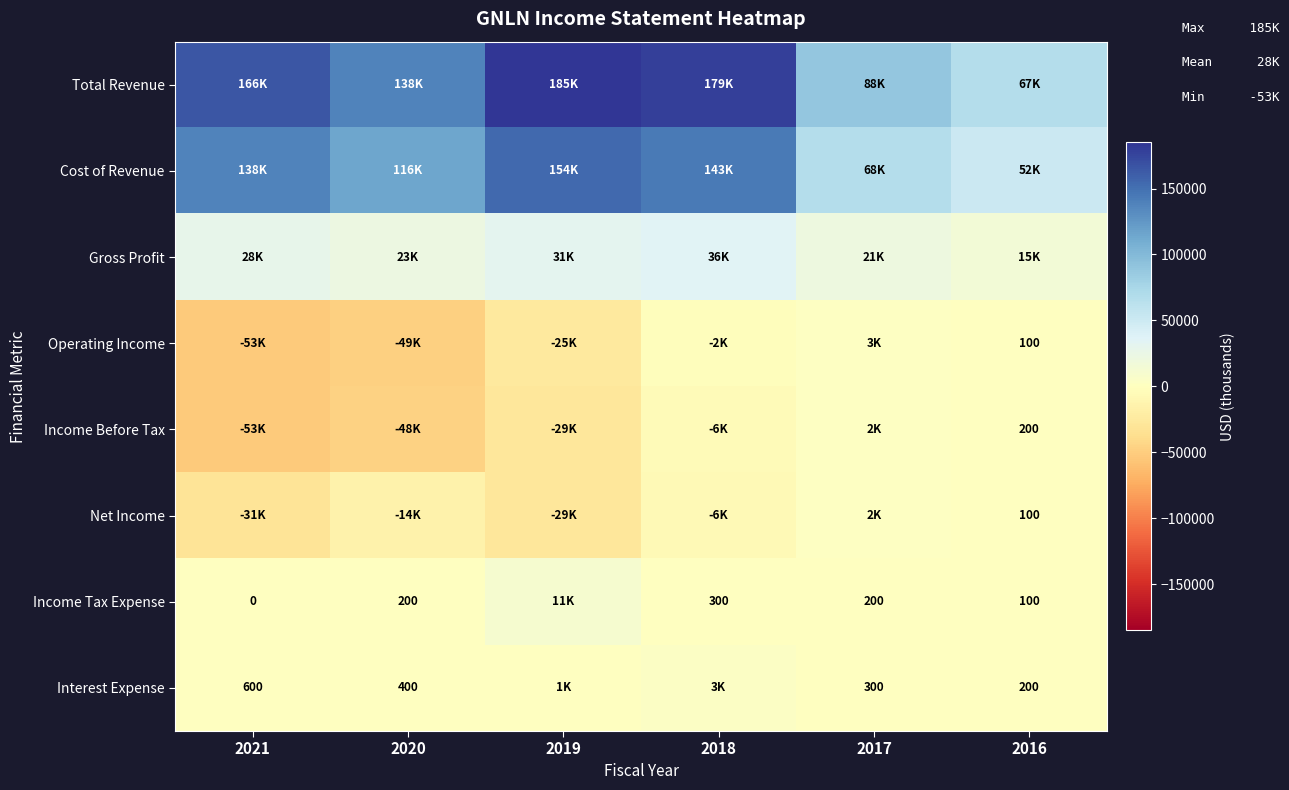

What is the difference between the Interest Expense values at 2021 and 2020?

200